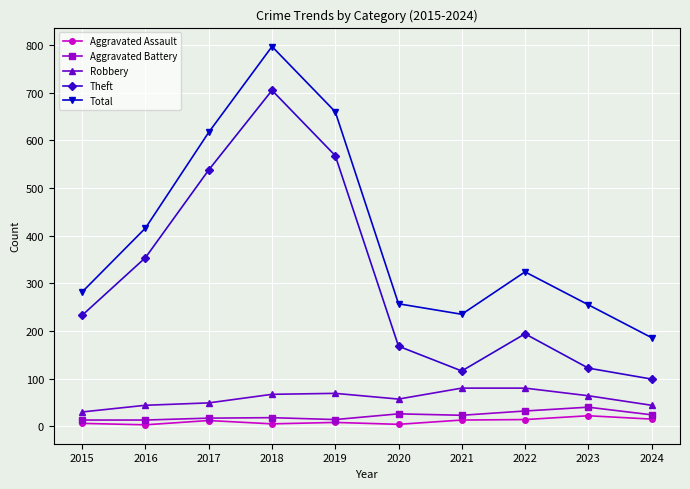

True or false: Total has more than 0 interior local peaks.

True